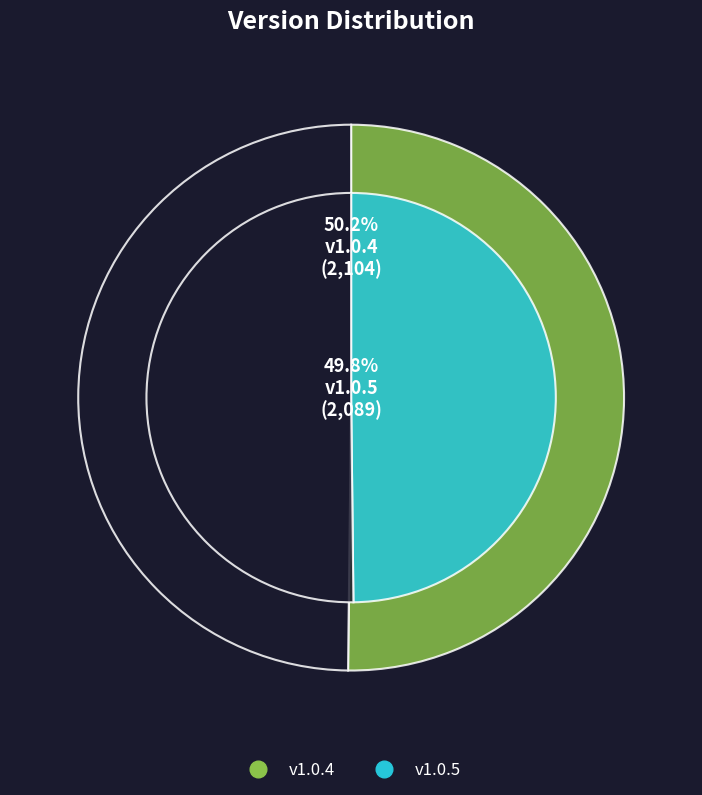

To the nearest percent, what percentage of the pie is v1.0.4?

50%